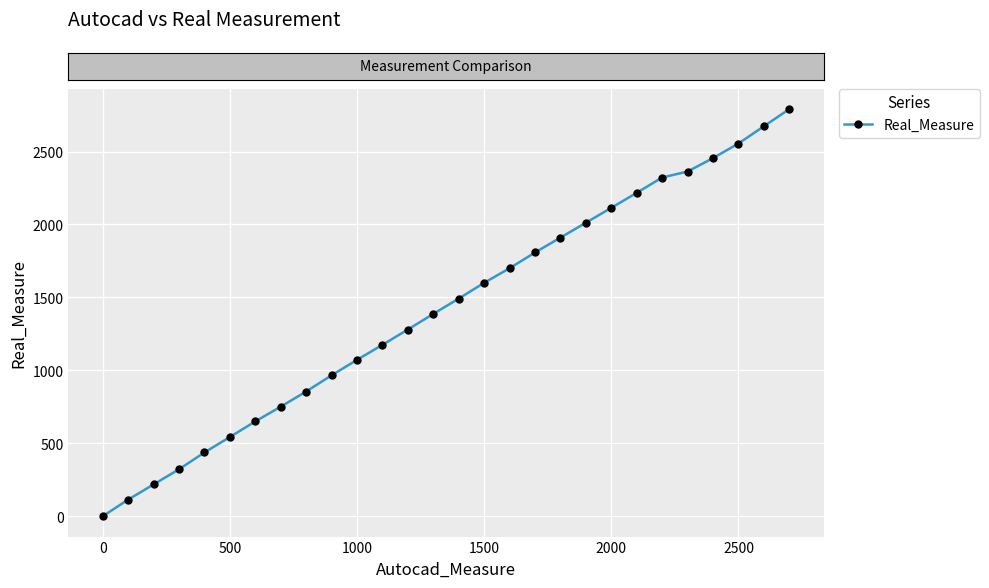

What is the maximum value shown in the chart?

2791